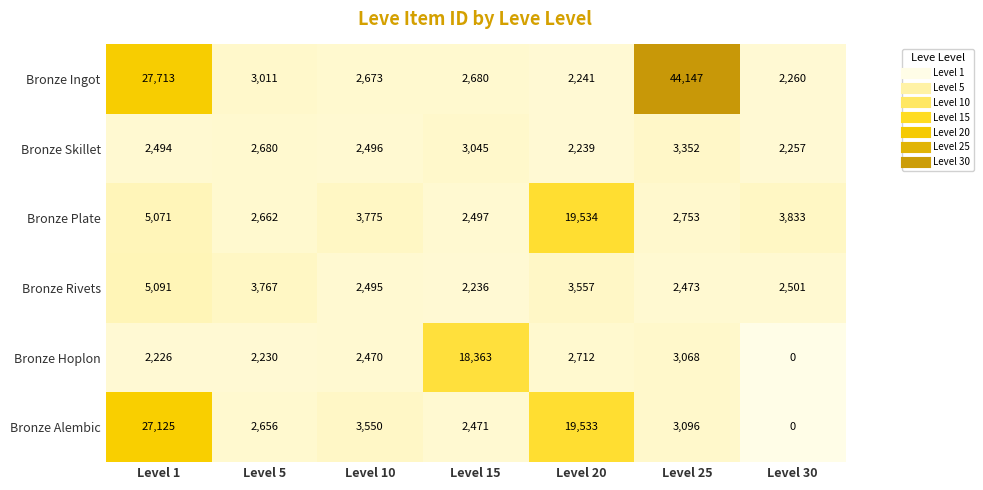

At which category does the chart reach its minimum across all series?

Level 30